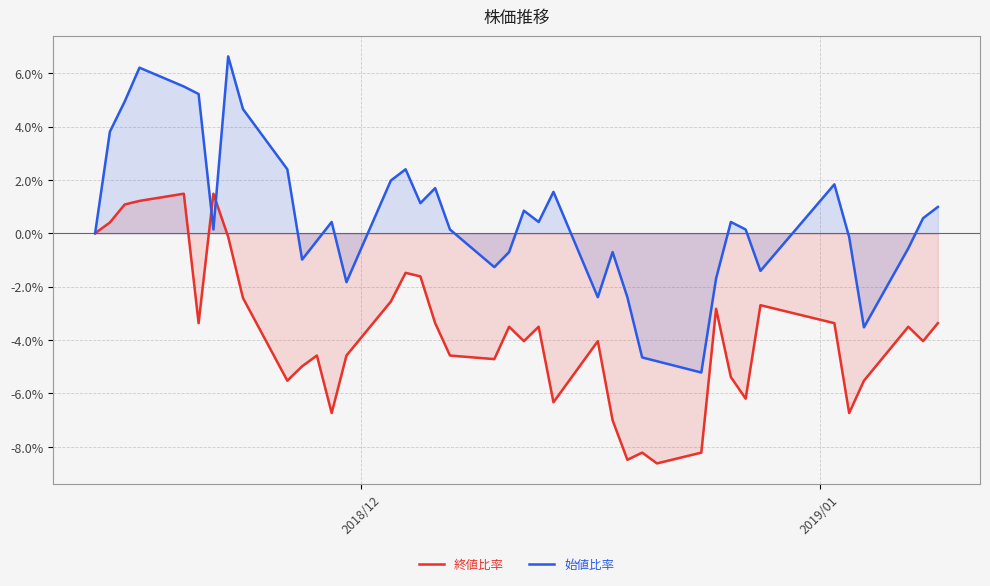

Which series has the largest range (max minus min)?

始値比率